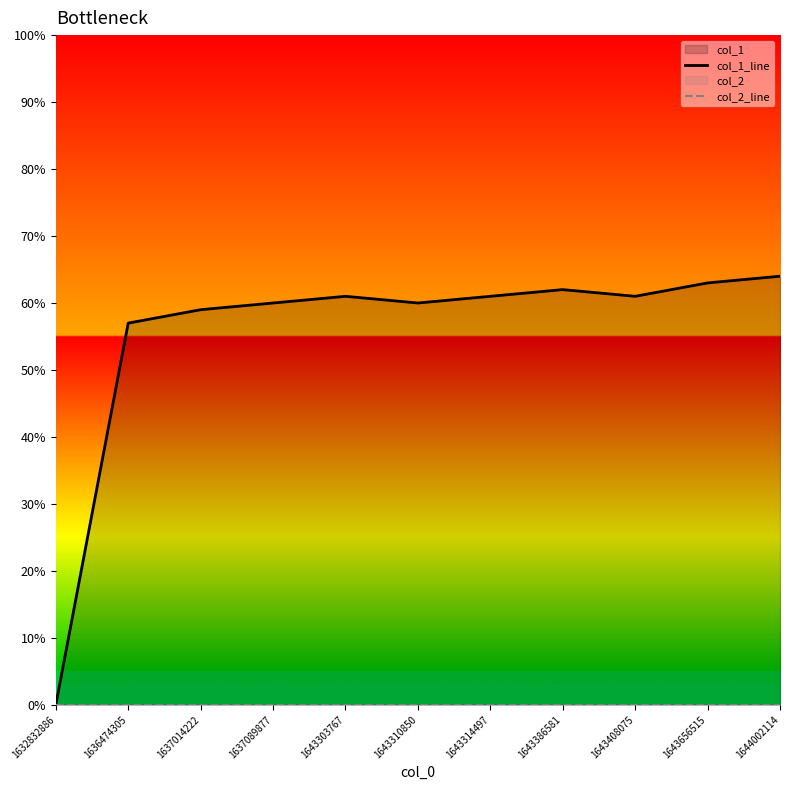

Which category has the lowest value across all series?

1632832886